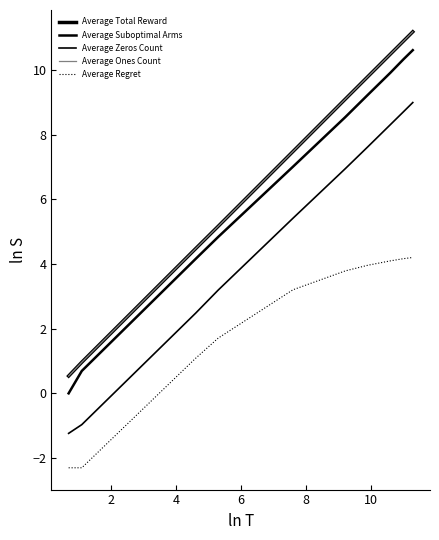

Is this an area chart (filled region under the line)?

No